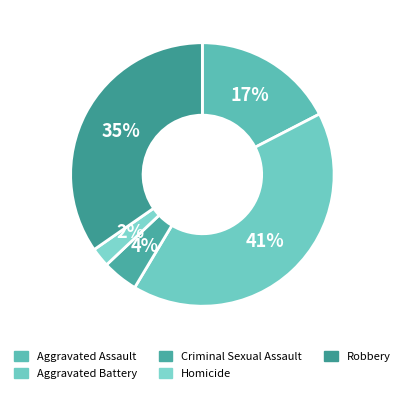

Combined, do Aggravated Assault and Criminal Sexual Assault account for over 50%?

No